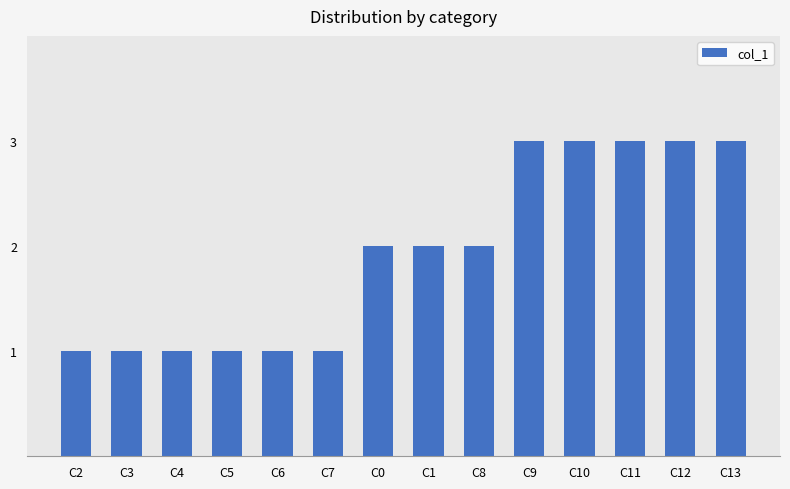

What is the change in value from C5 to C11?

+2